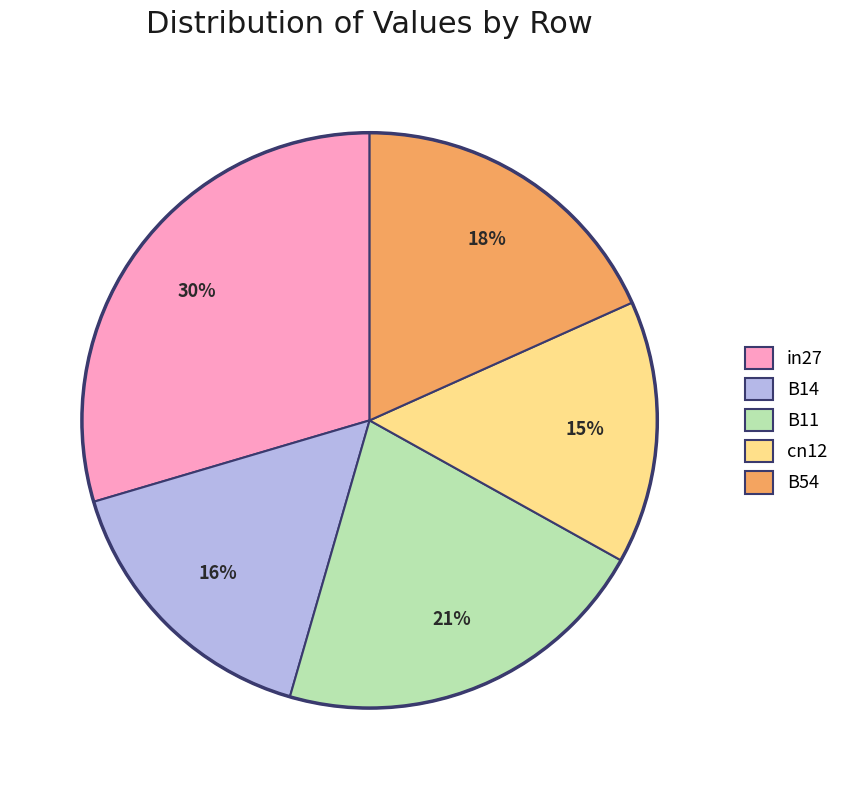

To the nearest percent, what is the difference between the cn12 and B14 slice percentages?

1%